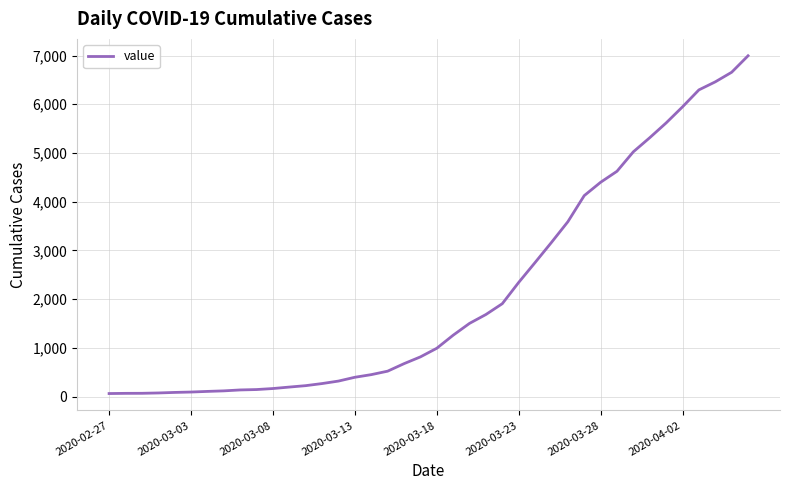

What is the greatest value displayed?

6995